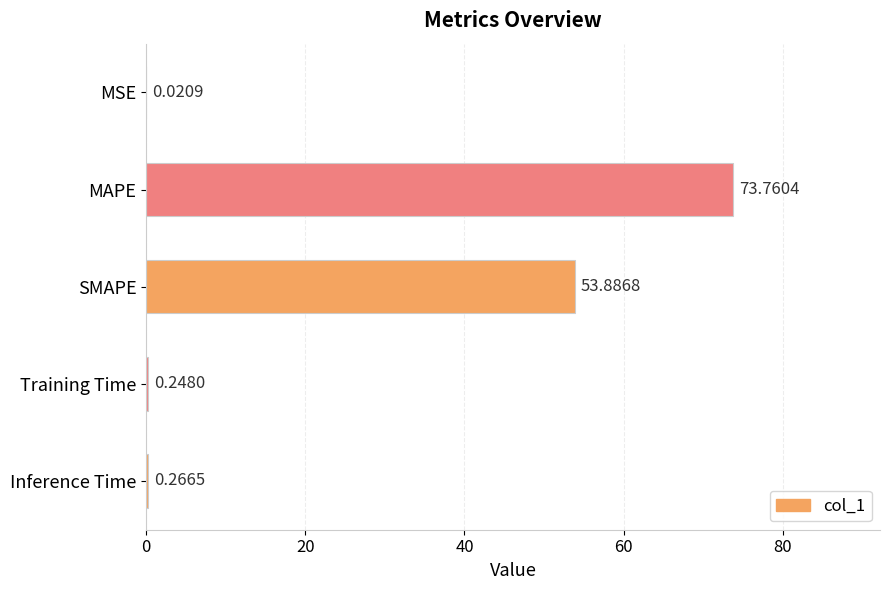

What is the sum of all values?

128.2